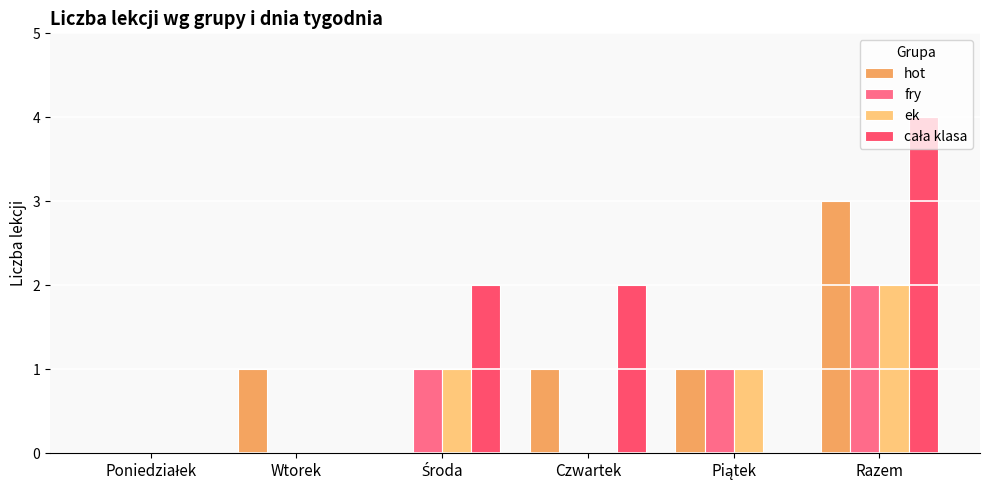

Rank the series at Wtorek from lowest to highest value.

fry, ek, cała klasa, hot